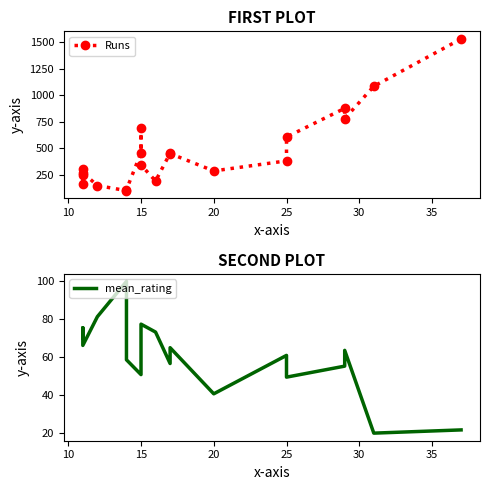

What are all the series names shown in the legend?

Runs, mean_rating